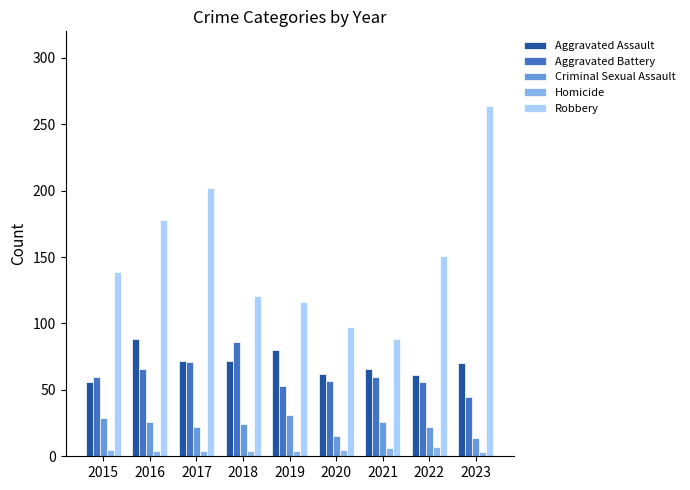

How many groups of bars are there?

9